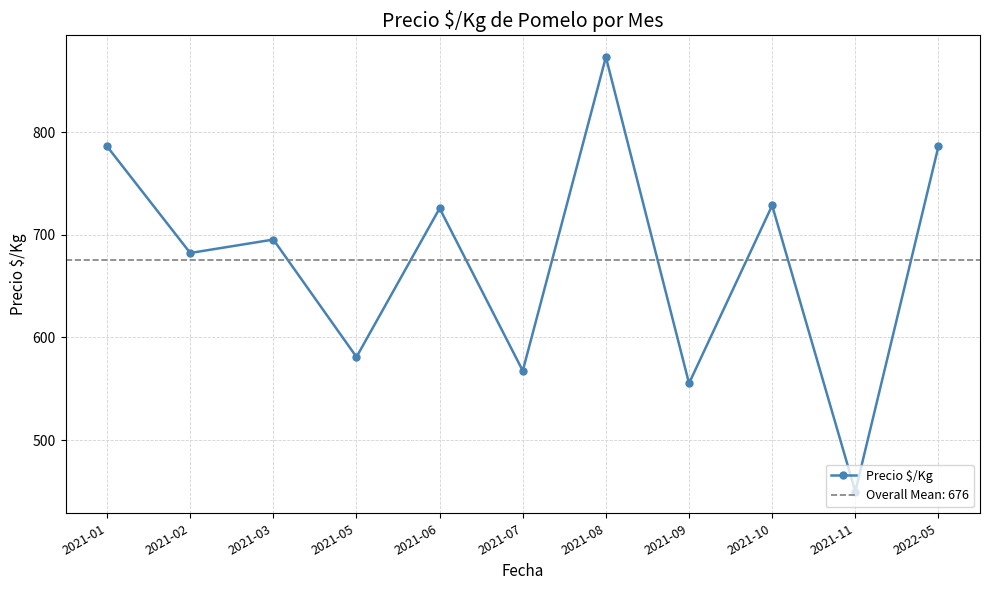

What is the difference between the second highest and second lowest values?

230.7